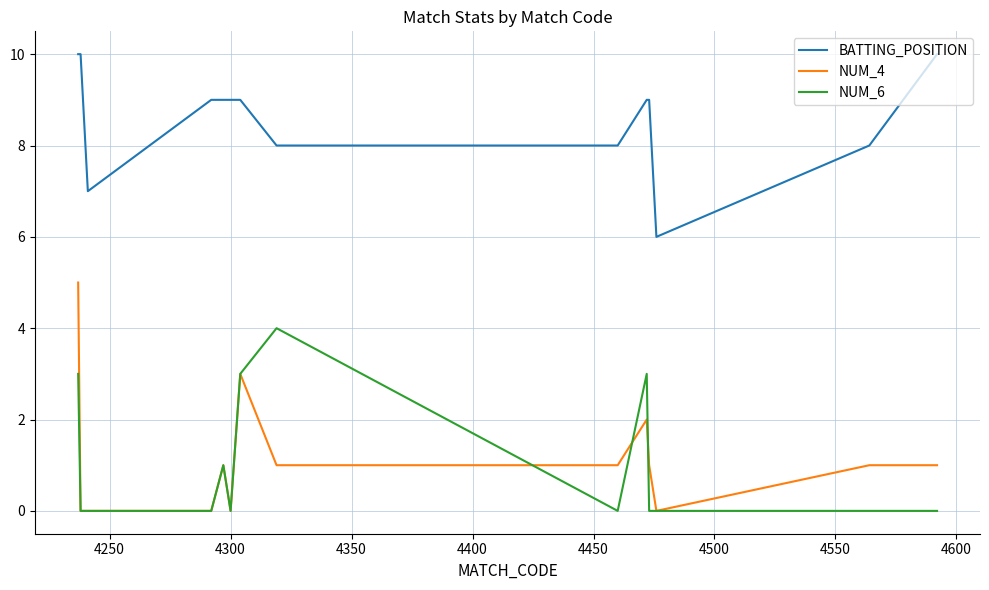

What is the greatest value displayed?

10